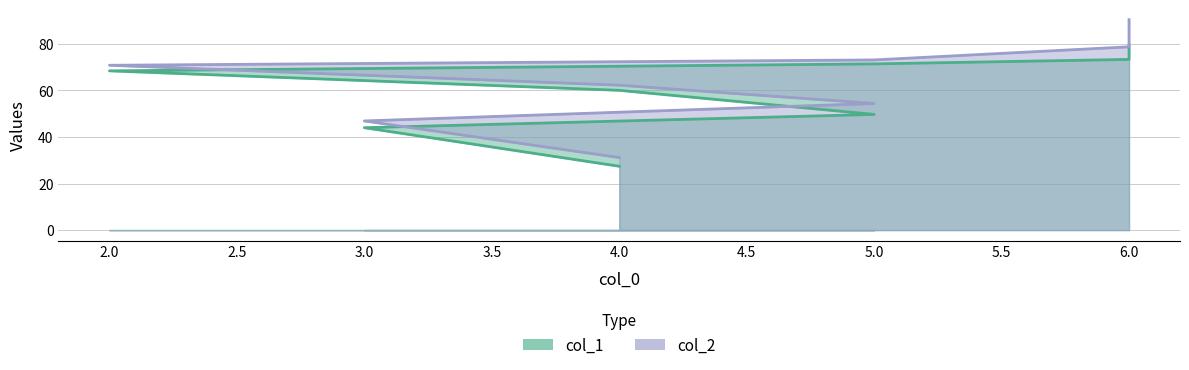

How many lines are shown in the chart?

2